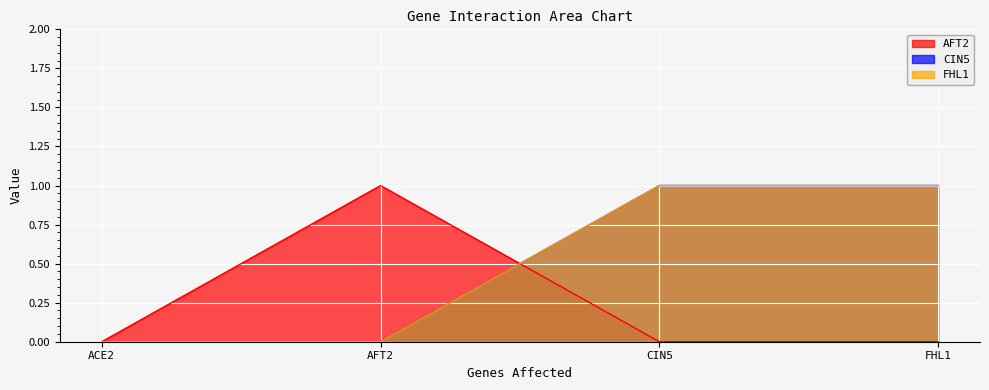

What position from the right is AFT2?

3